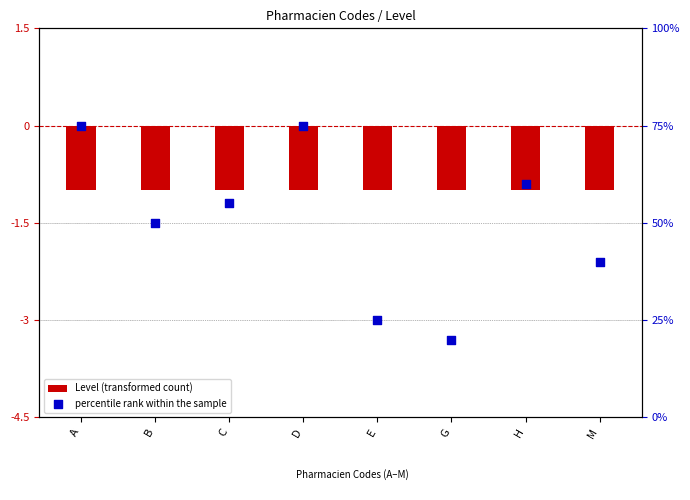

What is the total value across all series at B?

49